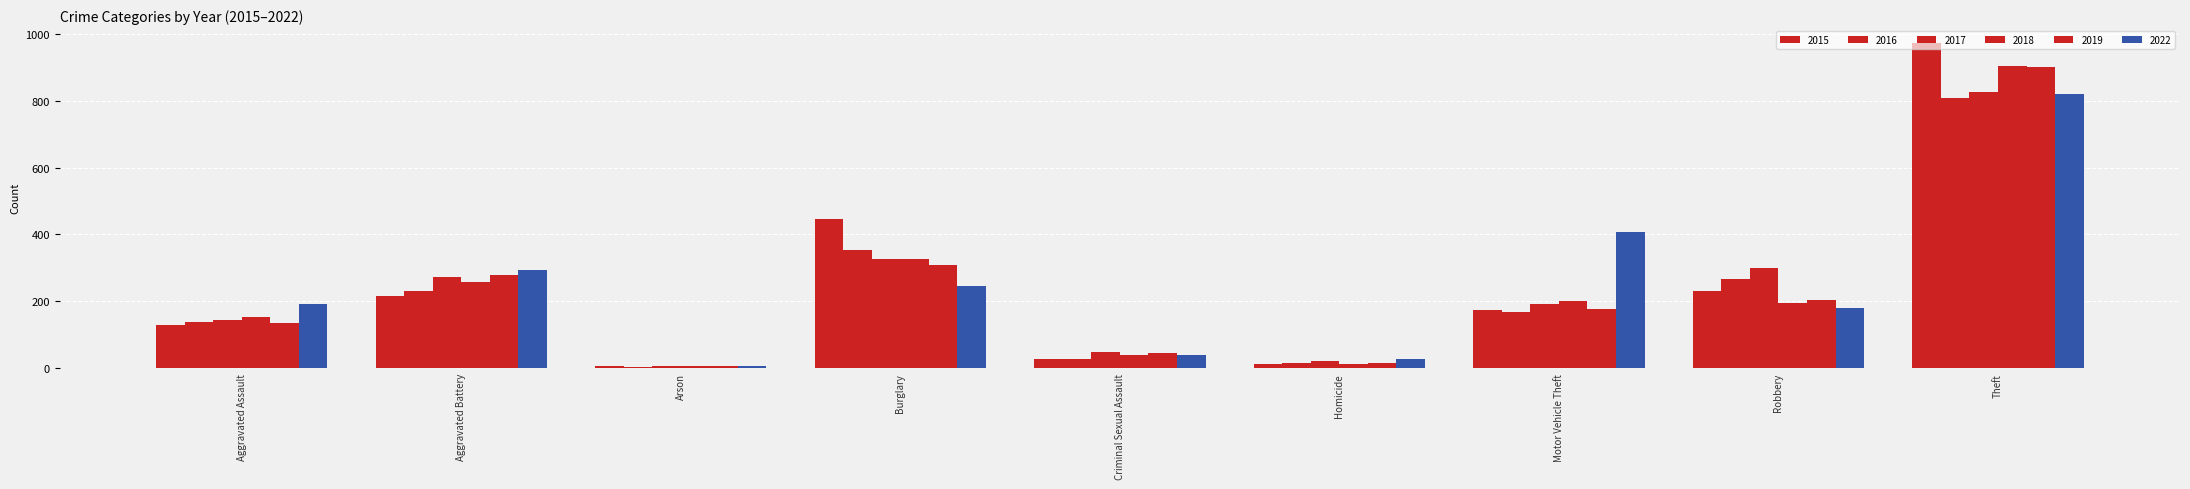

How many bars are there in each group?

6